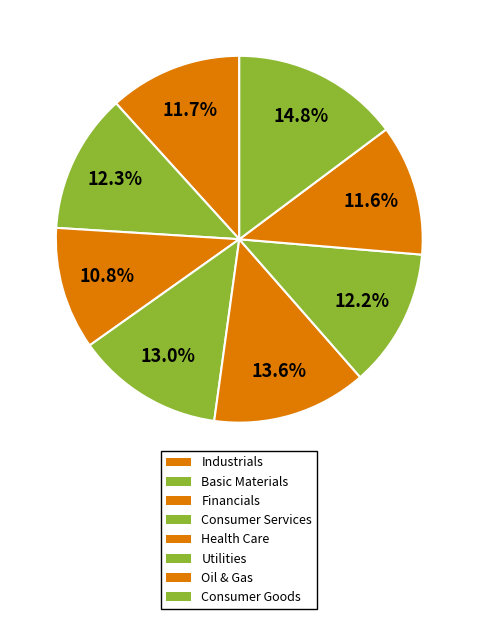

Do Health Care and Financials together represent more than half of the pie?

No